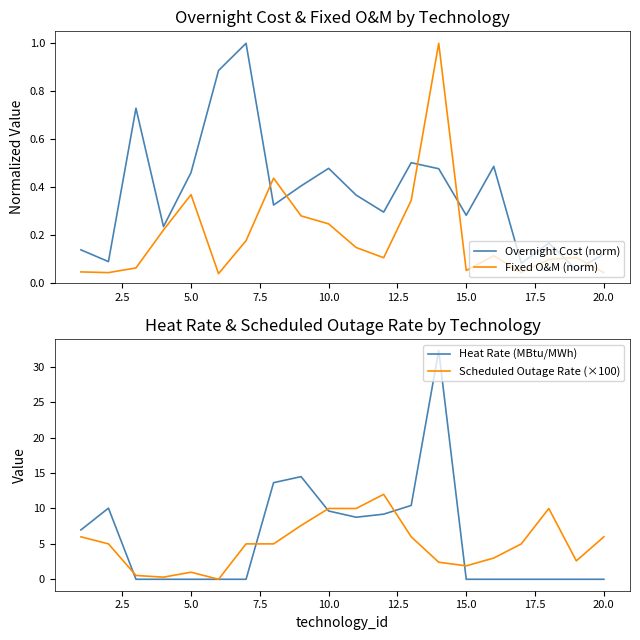

What is the difference between the second highest and minimum values in the Overnight Cost (norm) series?

0.8